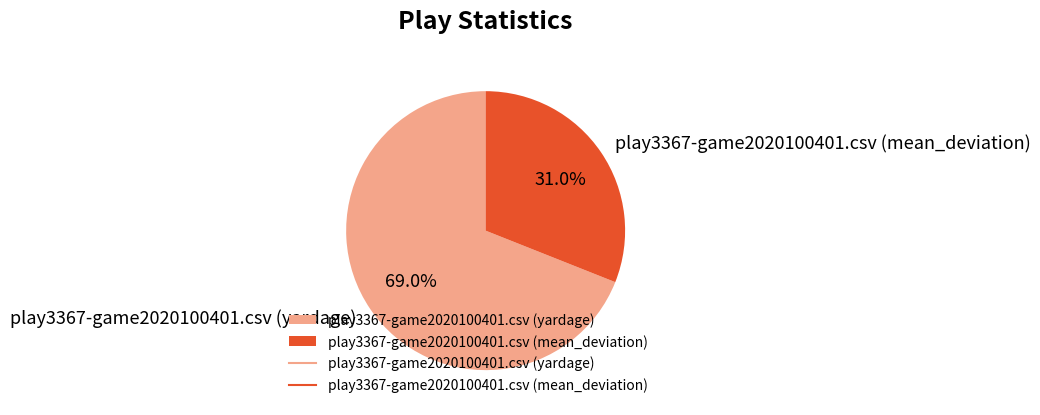

The play3367-game2020100401.csv (yardage) slice represents 69% of the pie. True or false?

True